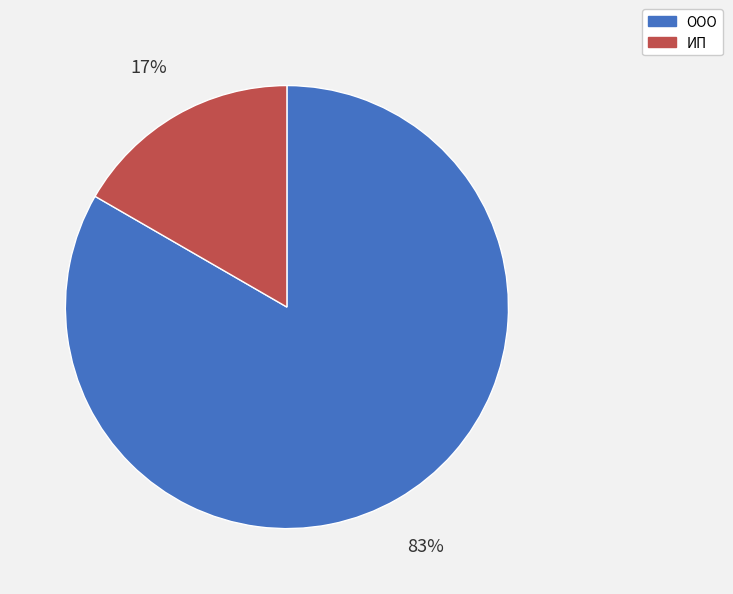

Does ООО represent more than half of the total?

Yes